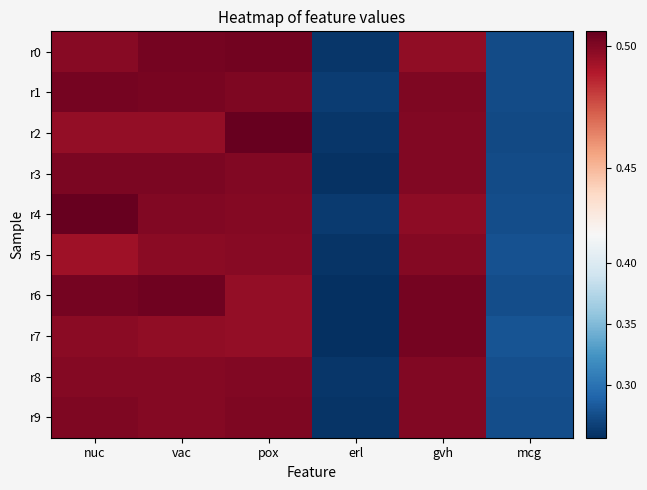

Reading left to right, what are all the values shown in this chart?

r0: nuc=0.5	vac=0.5	pox=0.5	erl=0.3	gvh=0.5	mcg=0.3
r1: nuc=0.5	vac=0.5	pox=0.5	erl=0.3	gvh=0.5	mcg=0.3
r2: nuc=0.5	vac=0.5	pox=0.5	erl=0.3	gvh=0.5	mcg=0.3
r3: nuc=0.5	vac=0.5	pox=0.5	erl=0.3	gvh=0.5	mcg=0.3
r4: nuc=0.5	vac=0.5	pox=0.5	erl=0.3	gvh=0.5	mcg=0.3
r5: nuc=0.5	vac=0.5	pox=0.5	erl=0.3	gvh=0.5	mcg=0.3
r6: nuc=0.5	vac=0.5	pox=0.5	erl=0.3	gvh=0.5	mcg=0.3
r7: nuc=0.5	vac=0.5	pox=0.5	erl=0.3	gvh=0.5	mcg=0.3
r8: nuc=0.5	vac=0.5	pox=0.5	erl=0.3	gvh=0.5	mcg=0.3
r9: nuc=0.5	vac=0.5	pox=0.5	erl=0.3	gvh=0.5	mcg=0.3